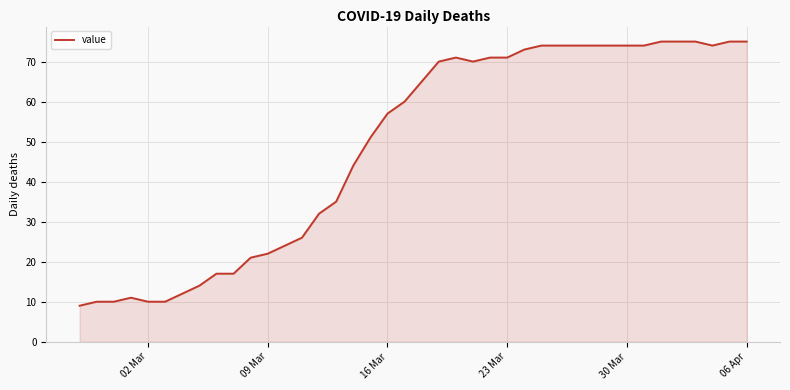

What is the greatest value displayed?

75